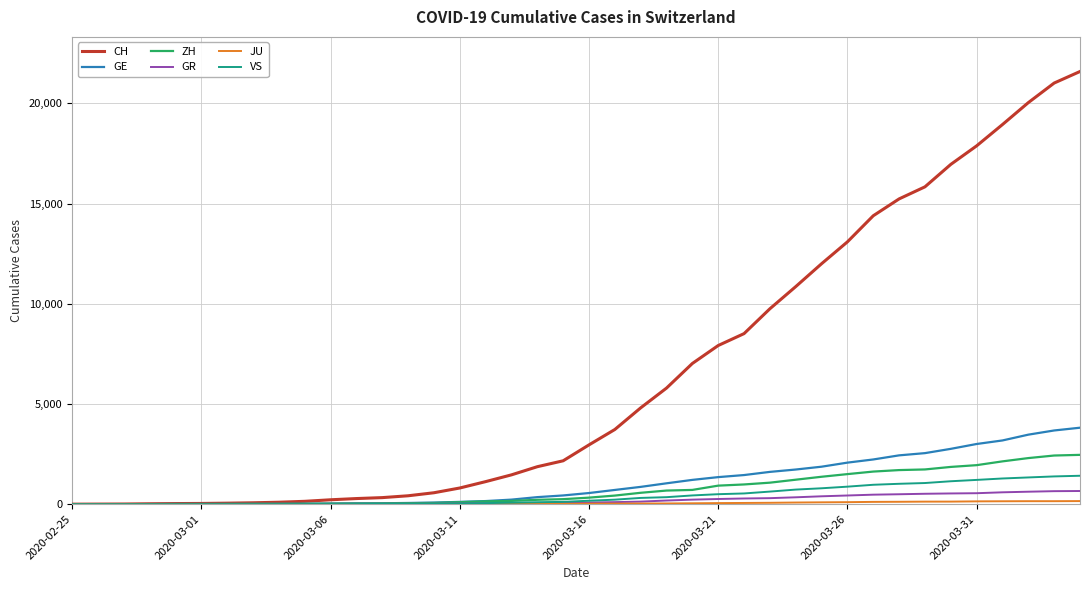

Which series has the largest range (max minus min)?

CH